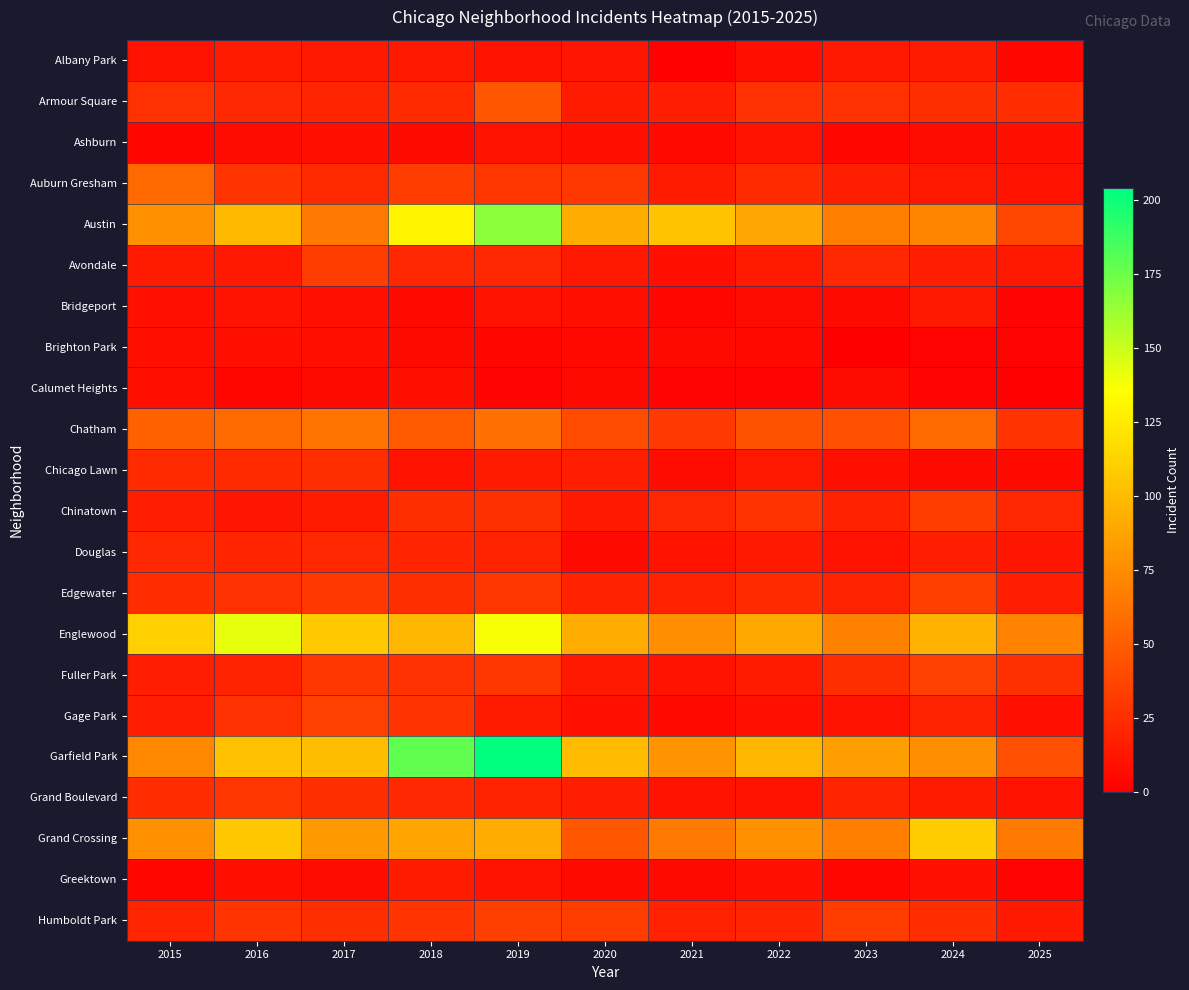

Reading left to right, transcribe all the data shown in this chart.

Albany Park: 2015=10	2016=15	2017=13	2018=13	2019=10	2020=12	2021=1	2022=8	2023=14	2024=15	2025=4
Armour Square: 2015=27	2016=22	2017=20	2018=23	2019=47	2020=15	2021=16	2022=27	2023=27	2024=25	2025=24
Ashburn: 2015=4	2016=7	2017=8	2018=6	2019=11	2020=8	2021=5	2022=11	2023=4	2024=7	2025=8
Auburn Gresham: 2015=56	2016=28	2017=23	2018=33	2019=29	2020=30	2021=15	2022=23	2023=16	2024=13	2025=11
Austin: 2015=78	2016=99	2017=65	2018=130	2019=167	2020=92	2021=104	2022=89	2023=67	2024=71	2025=38
Avondale: 2015=15	2016=14	2017=33	2018=21	2019=21	2020=13	2021=8	2022=15	2023=22	2024=17	2025=13
Bridgeport: 2015=9	2016=11	2017=9	2018=5	2019=10	2020=8	2021=4	2022=7	2023=6	2024=14	2025=3
Brighton Park: 2015=8	2016=8	2017=8	2018=6	2019=4	2020=5	2021=6	2022=5	2023=0	2024=2	2025=2
Calumet Heights: 2015=8	2016=4	2017=6	2018=8	2019=3	2020=6	2021=3	2022=3	2023=7	2024=3	2025=1
Chatham: 2015=51	2016=57	2017=62	2018=48	2019=60	2020=40	2021=31	2022=44	2023=43	2024=57	2025=28
Chicago Lawn: 2015=23	2016=23	2017=25	2018=11	2019=15	2020=17	2021=7	2022=13	2023=8	2024=6	2025=5
Chinatown: 2015=17	2016=12	2017=15	2018=25	2019=26	2020=14	2021=21	2022=28	2023=18	2024=33	2025=21
Douglas: 2015=22	2016=20	2017=21	2018=20	2019=19	2020=6	2021=10	2022=14	2023=11	2024=16	2025=12
Edgewater: 2015=24	2016=27	2017=30	2018=25	2019=29	2020=18	2021=18	2022=23	2023=19	2024=34	2025=17
Englewood: 2015=111	2016=142	2017=107	2018=98	2019=138	2020=92	2021=76	2022=90	2023=69	2024=95	2025=70
Fuller Park: 2015=16	2016=19	2017=29	2018=27	2019=29	2020=14	2021=10	2022=15	2023=25	2024=35	2025=26
Gage Park: 2015=17	2016=27	2017=35	2018=28	2019=15	2020=9	2021=5	2022=9	2023=11	2024=19	2025=9
Garfield Park: 2015=73	2016=103	2017=101	2018=178	2019=204	2020=100	2021=79	2022=98	2023=85	2024=76	2025=43
Grand Boulevard: 2015=24	2016=29	2017=25	2018=22	2019=19	2020=16	2021=10	2022=11	2023=20	2024=15	2025=10
Grand Crossing: 2015=77	2016=106	2017=82	2018=88	2019=91	2020=47	2021=66	2022=77	2023=67	2024=109	2025=66
Greektown: 2015=4	2016=8	2017=7	2018=15	2019=11	2020=6	2021=6	2022=9	2023=4	2024=9	2025=2
Humboldt Park: 2015=20	2016=28	2017=25	2018=28	2019=34	2020=32	2021=18	2022=20	2023=32	2024=24	2025=14